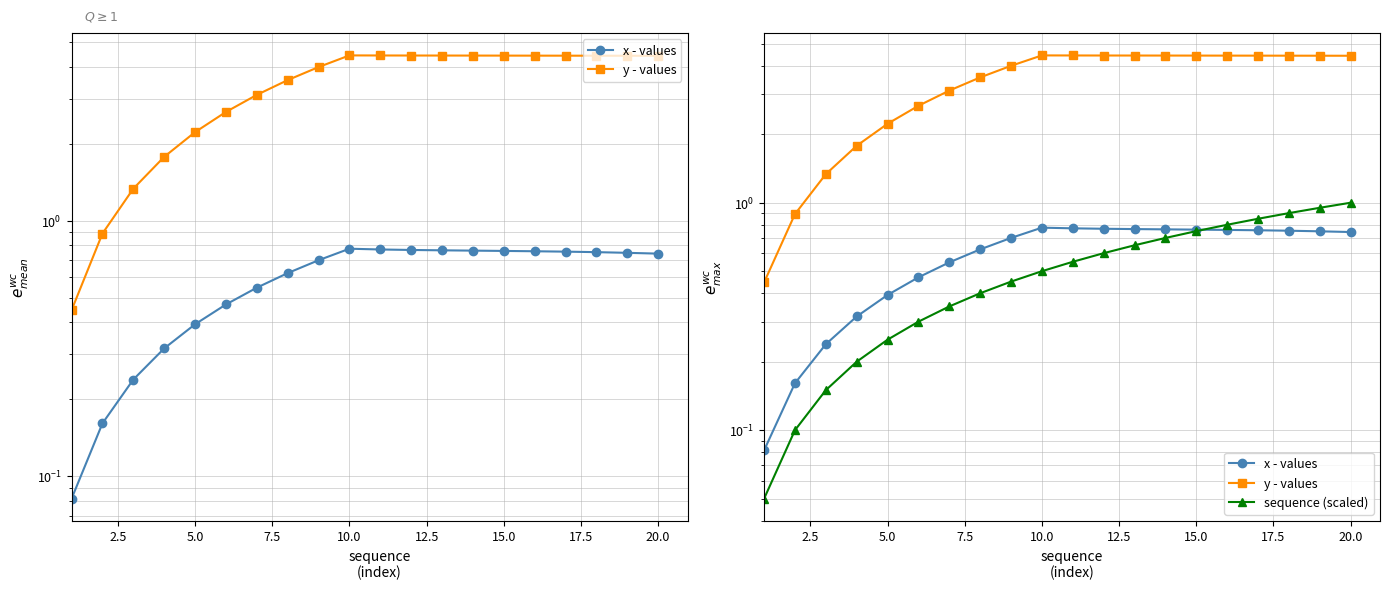

Is it true that y - values equals 5.4 at 20.0?

False